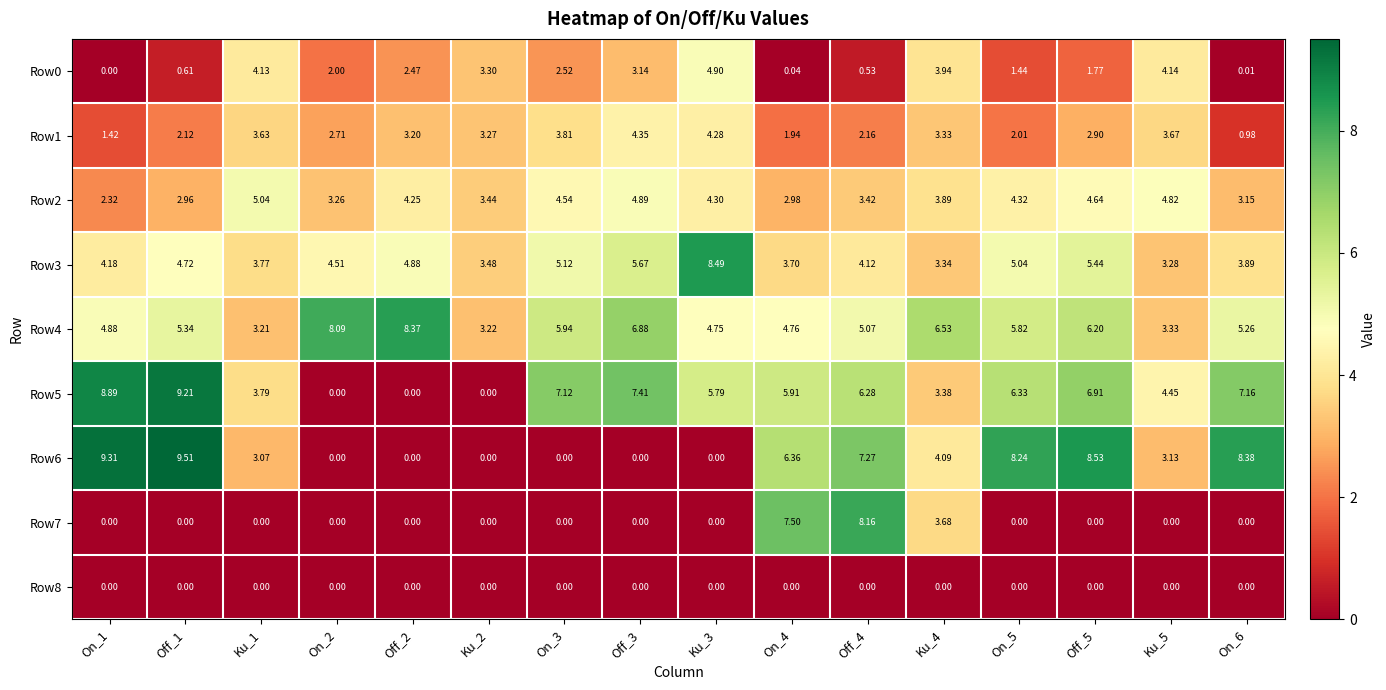

Which series changed the most between Off_4 and Ku_5?

Row7